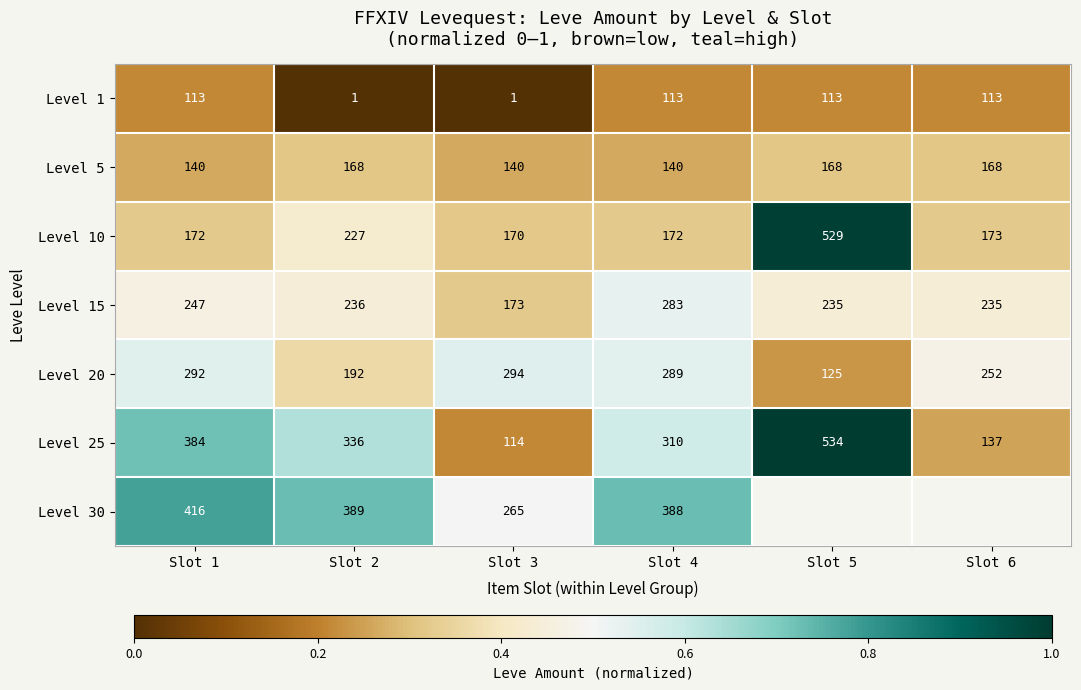

At how many categories does at least one series exceed 0?

6